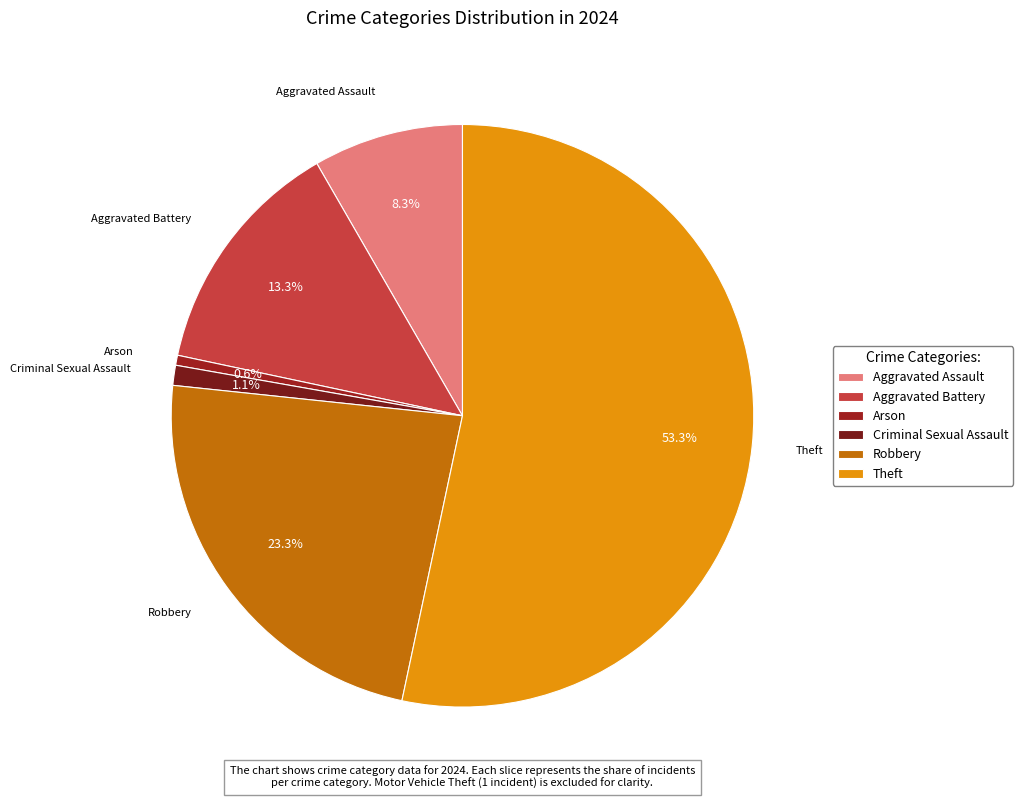

Rank the categories by value from lowest to highest.

Arson, Criminal Sexual Assault, Aggravated Assault, Aggravated Battery, Robbery, Theft